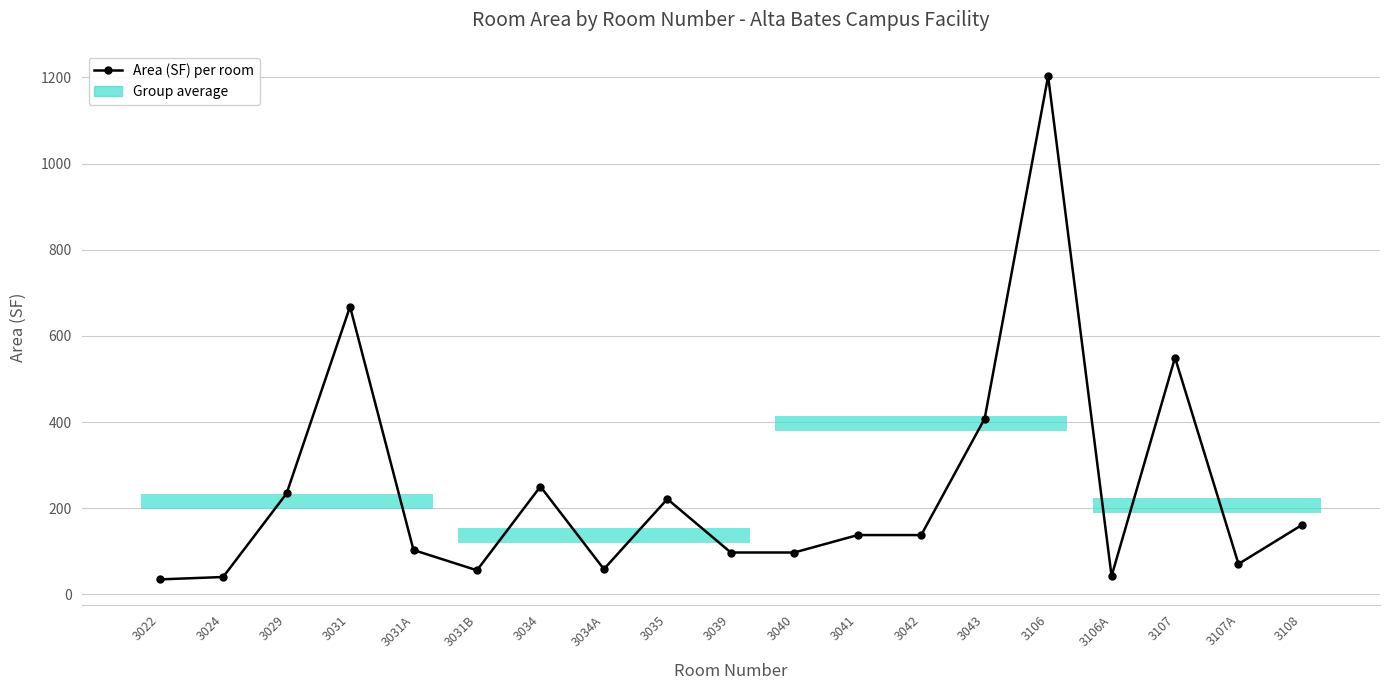

What is the difference between the values at 3106 and 3043?

794.9